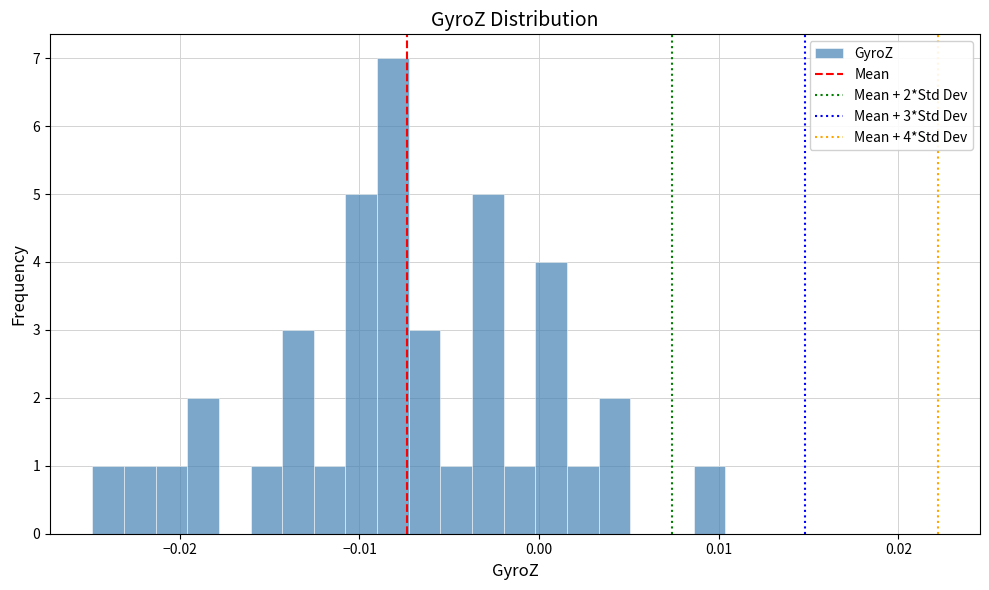

Read against the x-axis, roughly where is the centre of the tallest bar?

-0.008